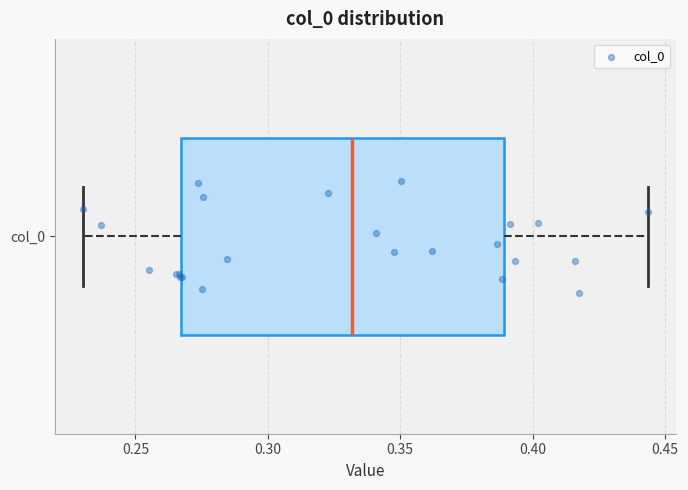

Transcribe this box plot: give where the median line is, the range the box spans, and where the two whiskers end, as read against the x-axis. The values are not printed on the chart, so give them approximately, as read against the axis.

median 0.330, box 0.265 to 0.390, whiskers 0.230 to 0.445